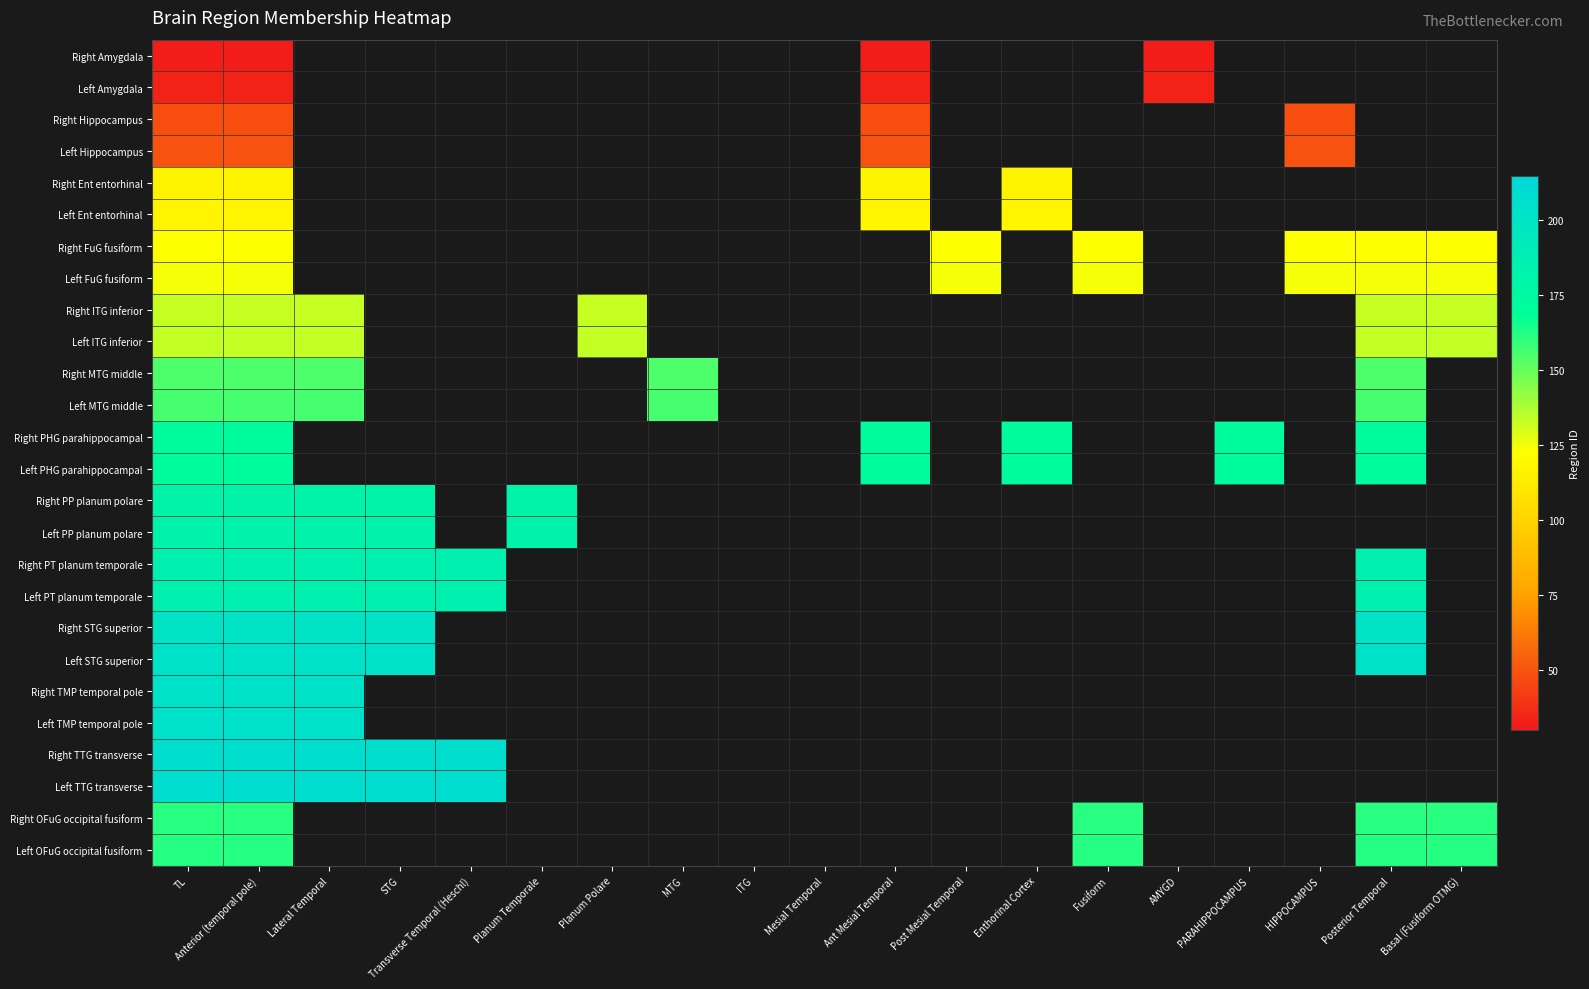

At which label does Left FuG fusiform reach its minimum?

TL